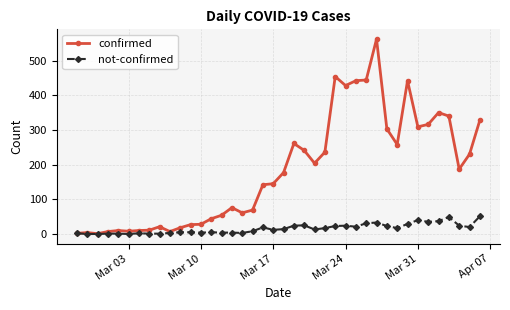

How many lines are shown in the chart?

2